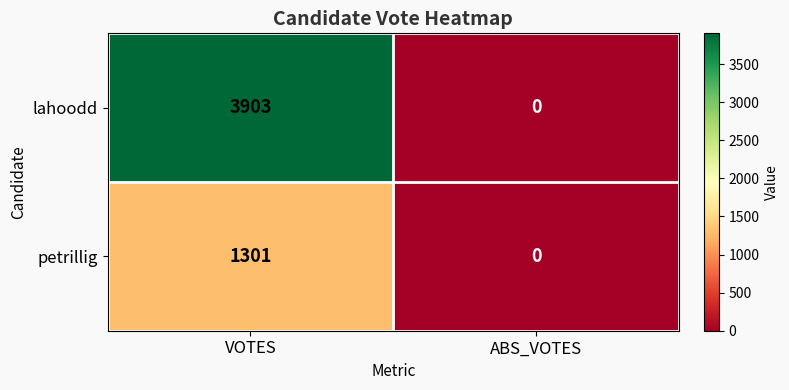

List the series in order of their peak value, lowest first.

petrillig, lahoodd